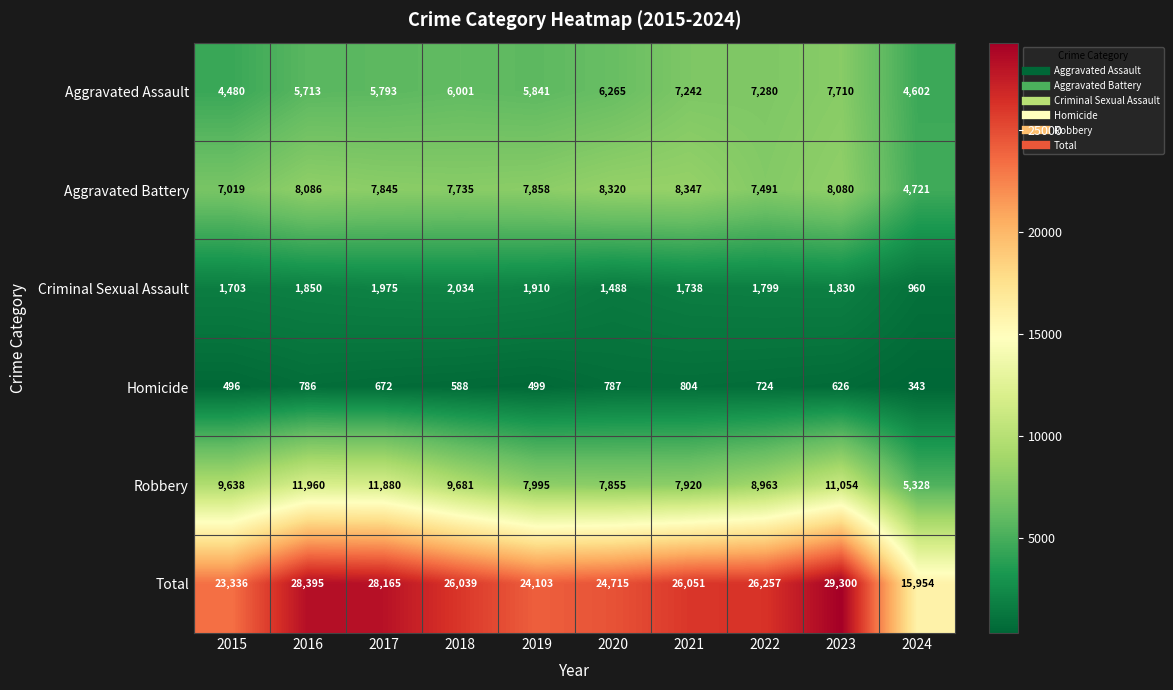

What is the maximum value shown in the chart?

29300